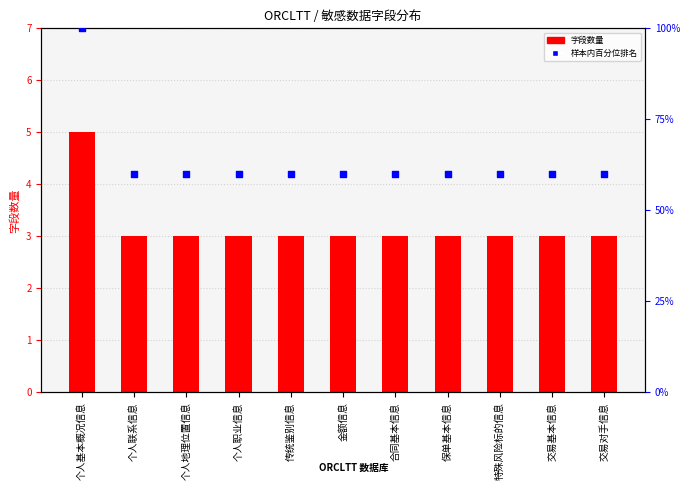

At how many categories does at least one series exceed 97?

1